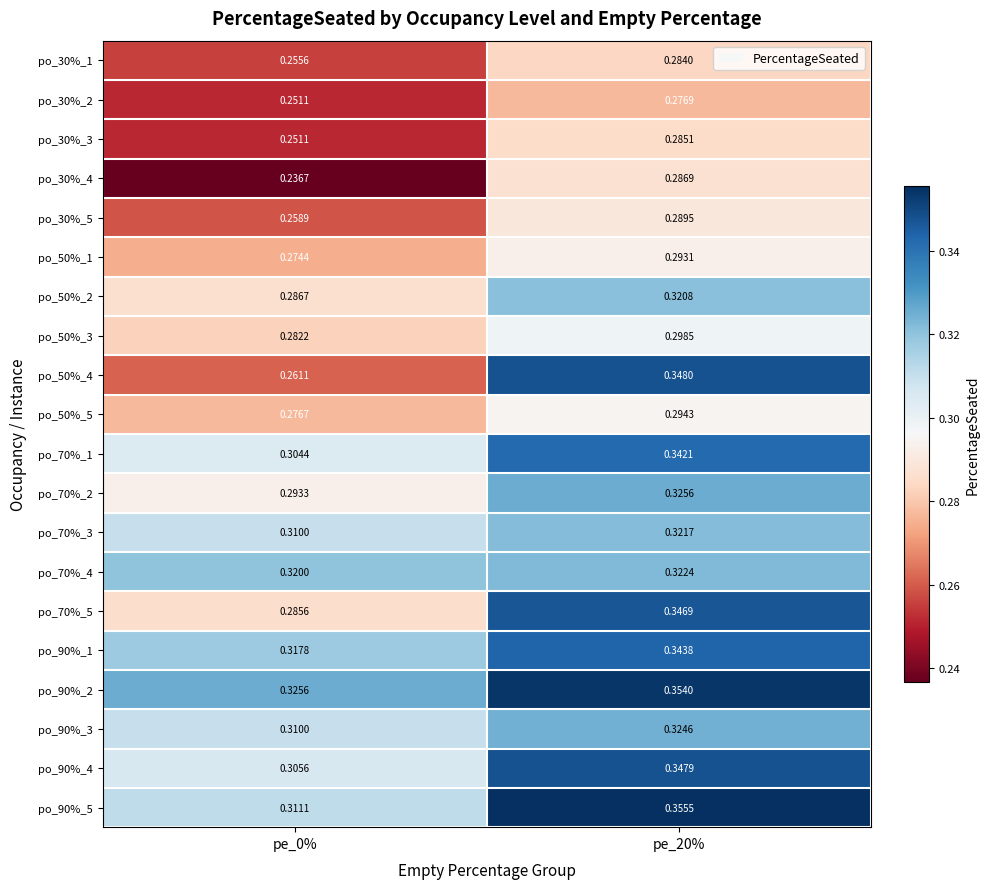

How many categories are shown in the chart?

2